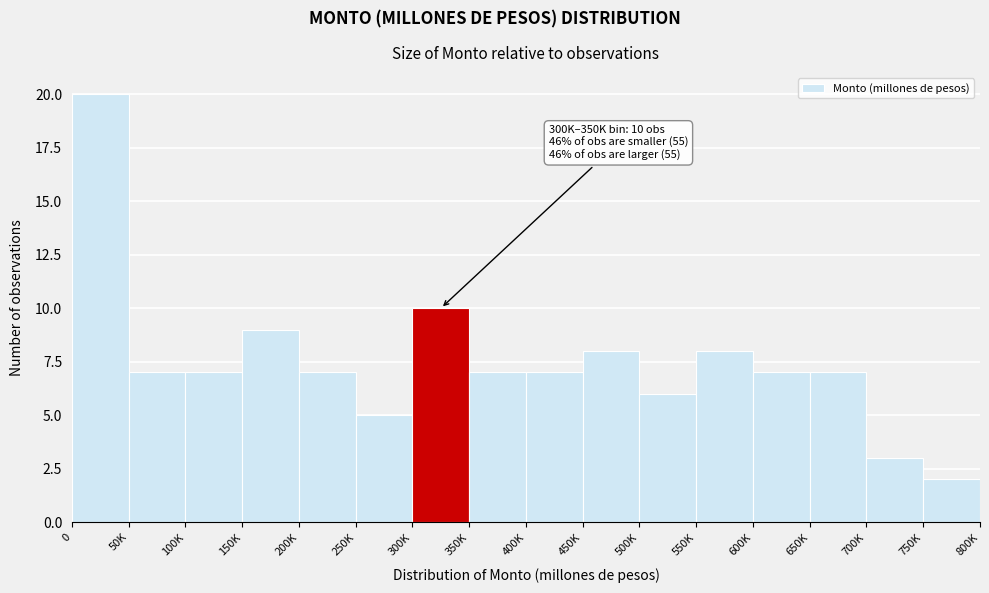

Reading left to right, what are all the values shown in this chart?

0=20	50K=7	100K=7	150K=9	200K=7	250K=5	300K=10	350K=7	400K=7	450K=8	500K=6	550K=8	600K=7	650K=7	700K=3	750K=2